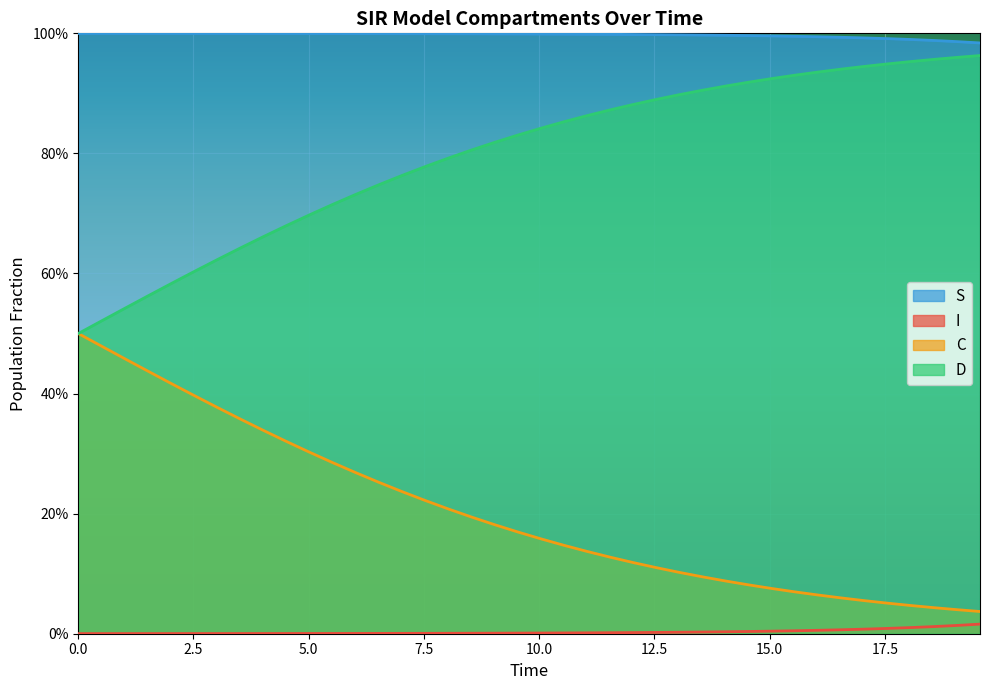

What is the value of the C point at the 24th from the left?

0.1